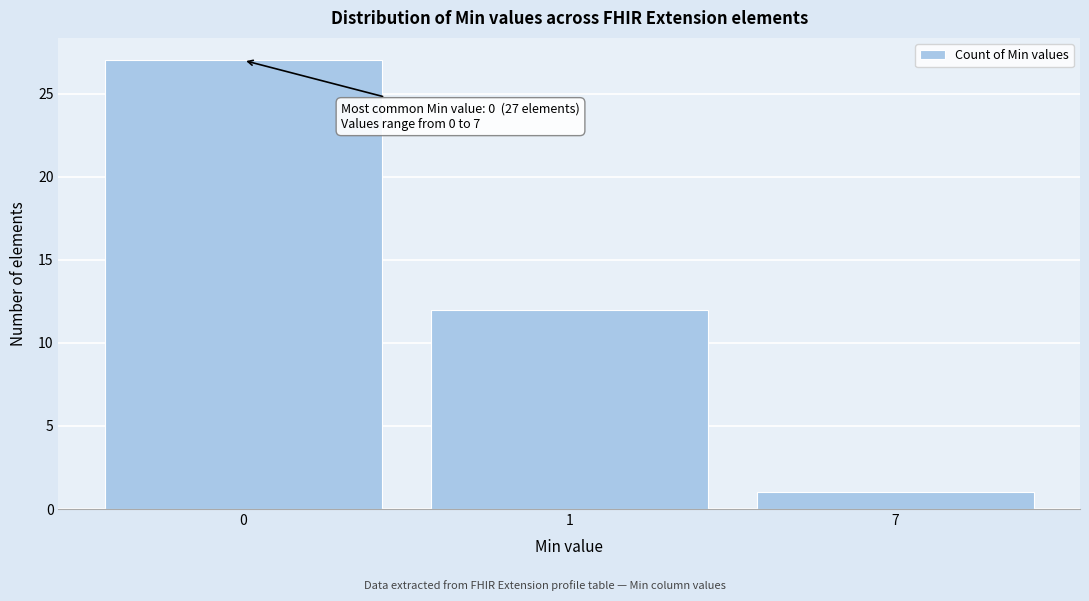

Reading left to right, transcribe all the data shown in this chart.

0=27	1=12	7=1